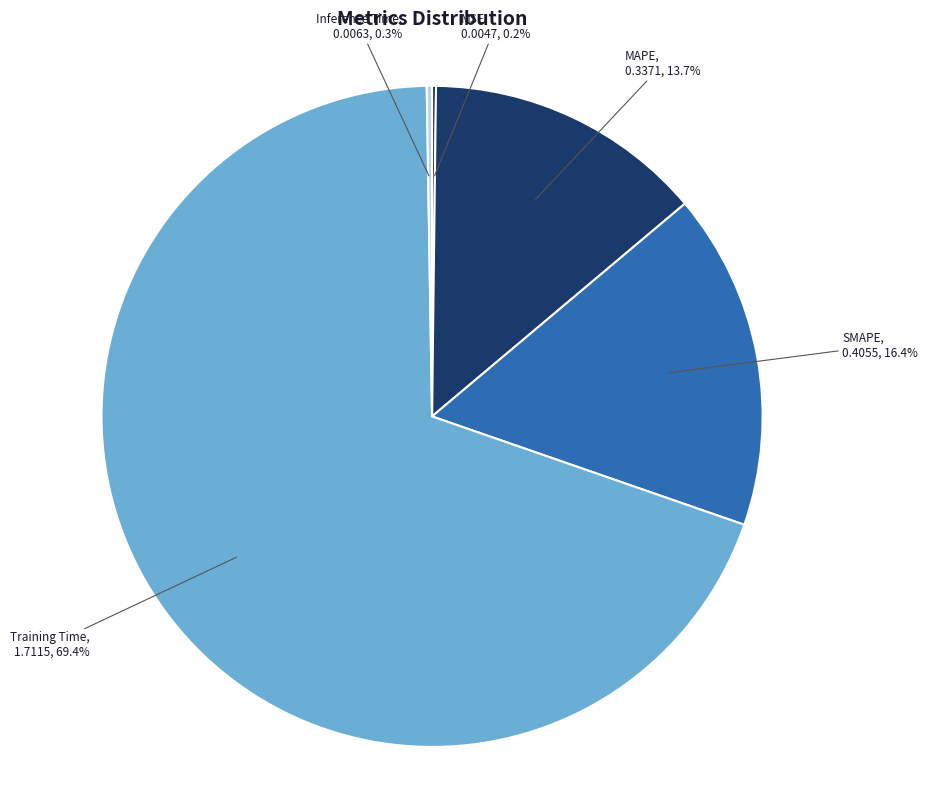

What percentage is NOT represented by Training Time?

30.6%